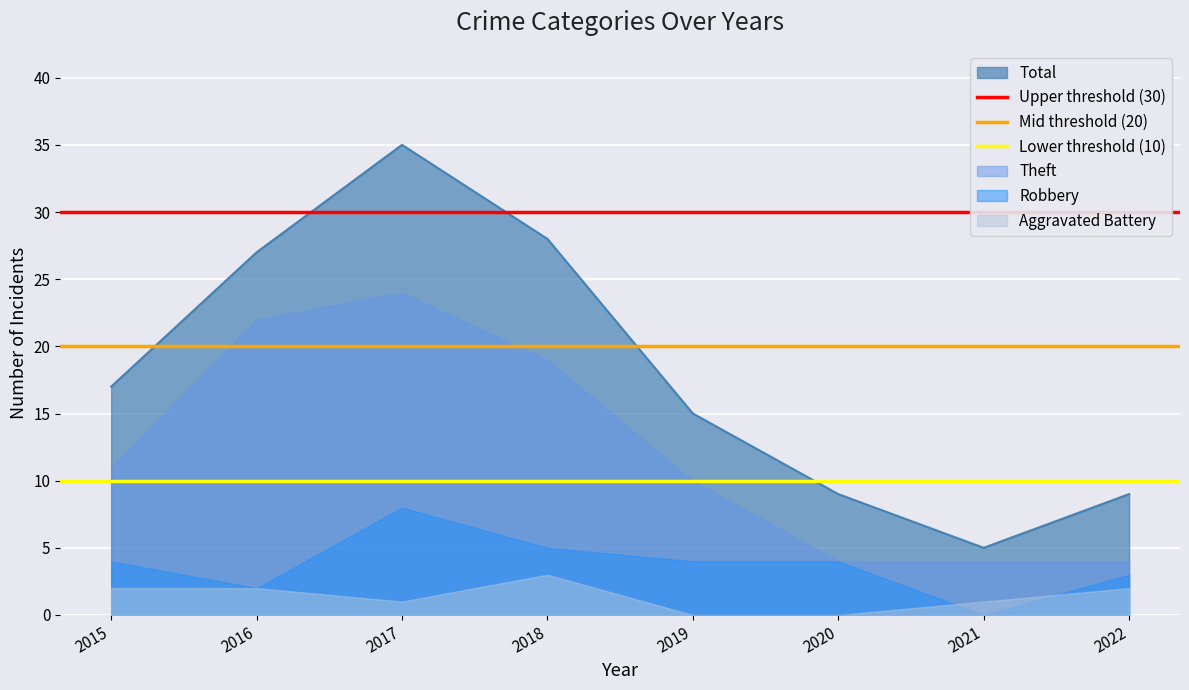

The value of Total at 2020 is 9. True or false?

True